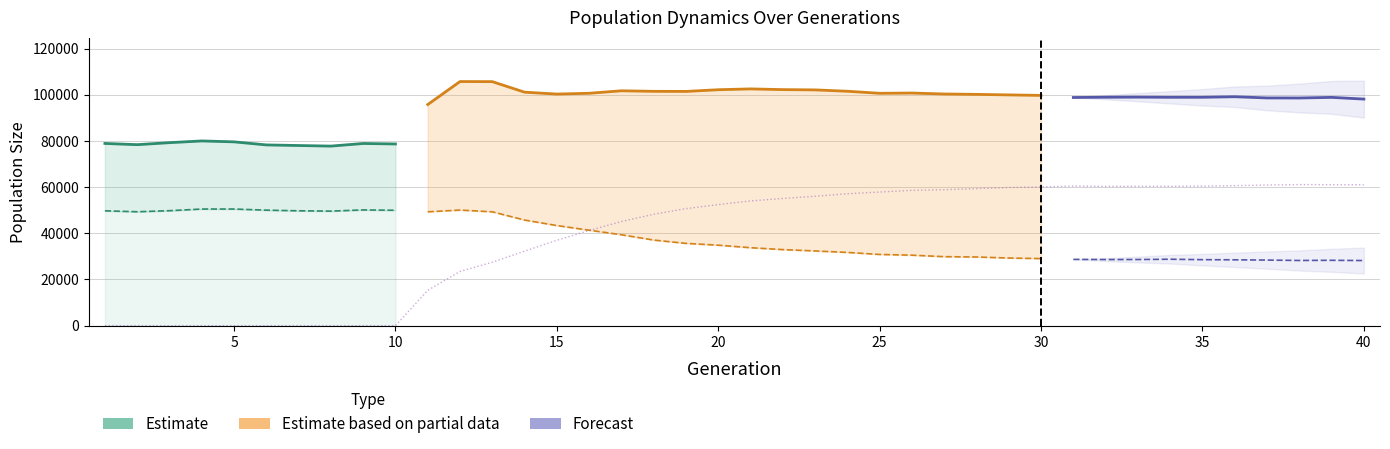

Between 33 and 23, which is larger?

23